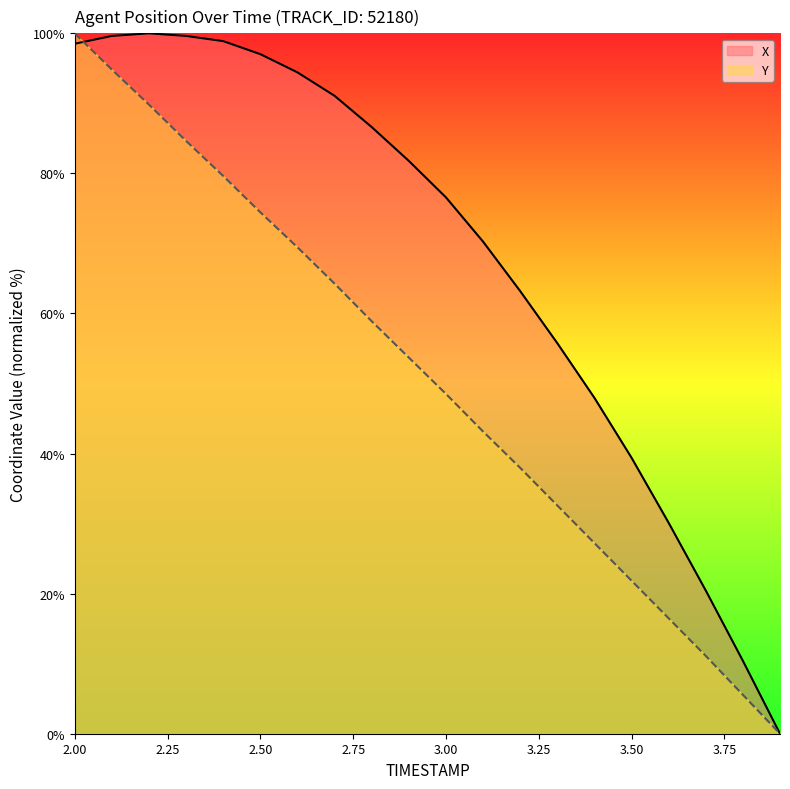

Rank the series by their average value, from lowest to highest.

Y, X